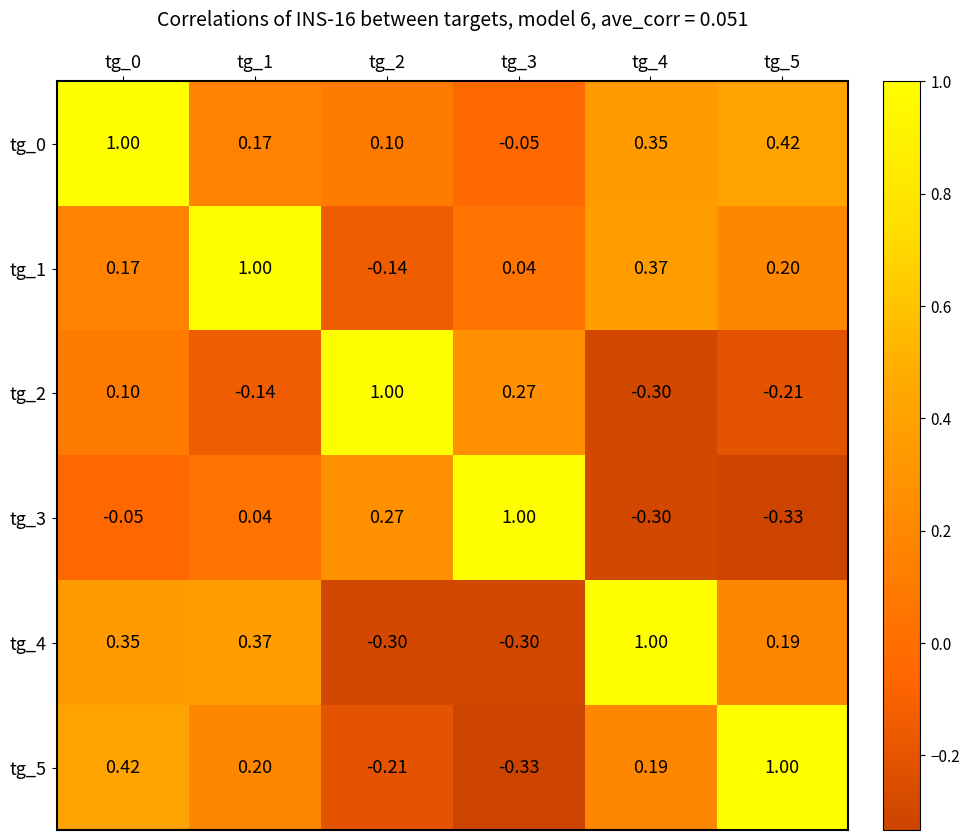

Is the value of tg_1 at tg_5 greater than the value of tg_2 at tg_5?

Yes